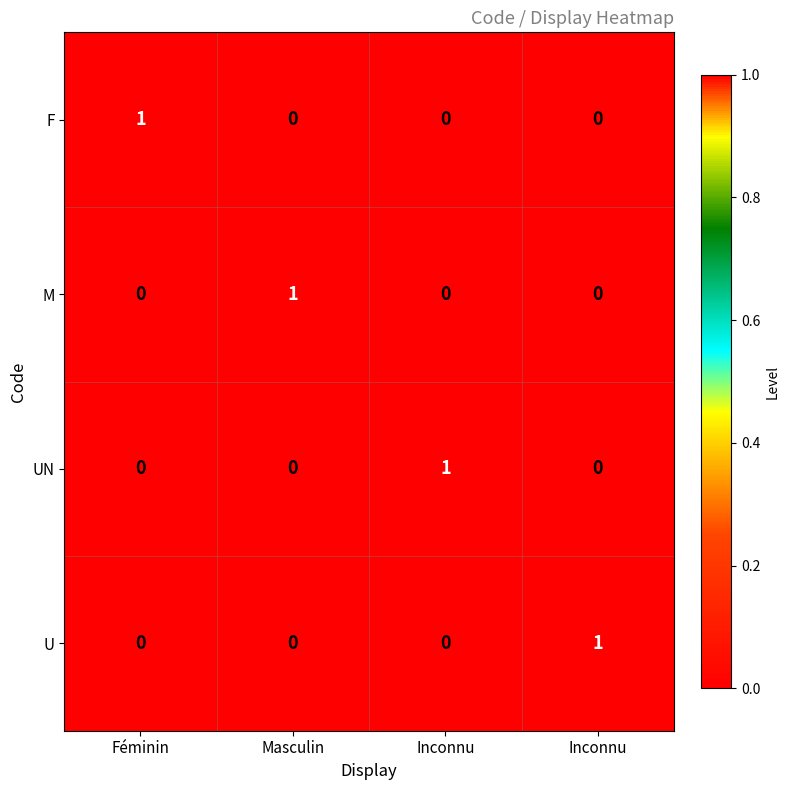

How many values in the M series exceed 0?

1